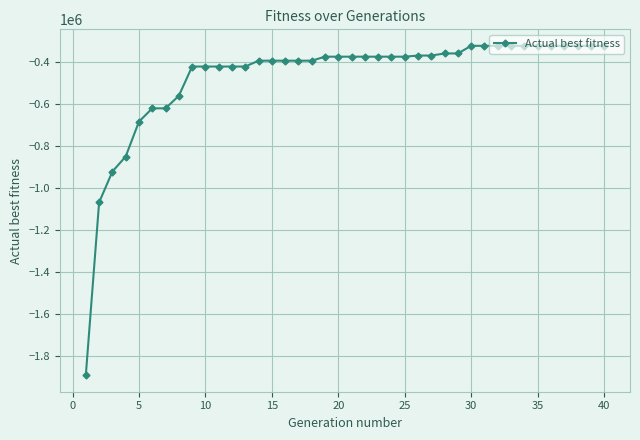

What is the value of the 10th point from the left?

-419583